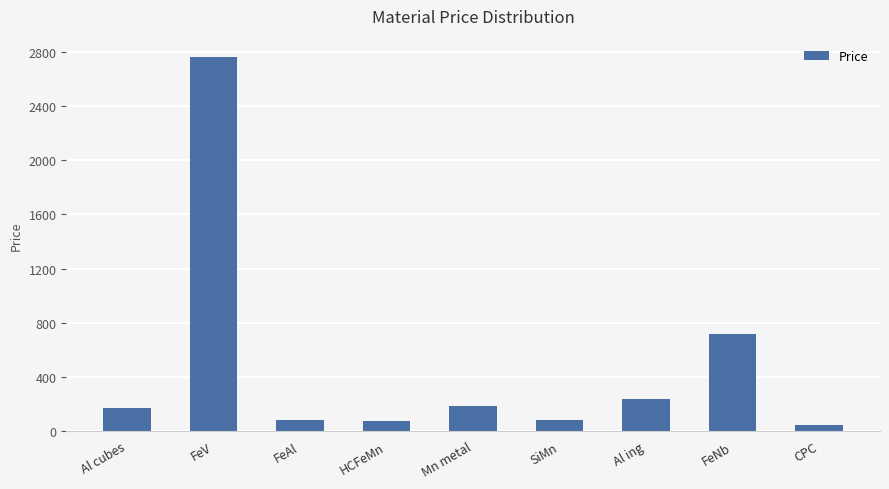

What is the difference between the second highest and second lowest values?

641.0